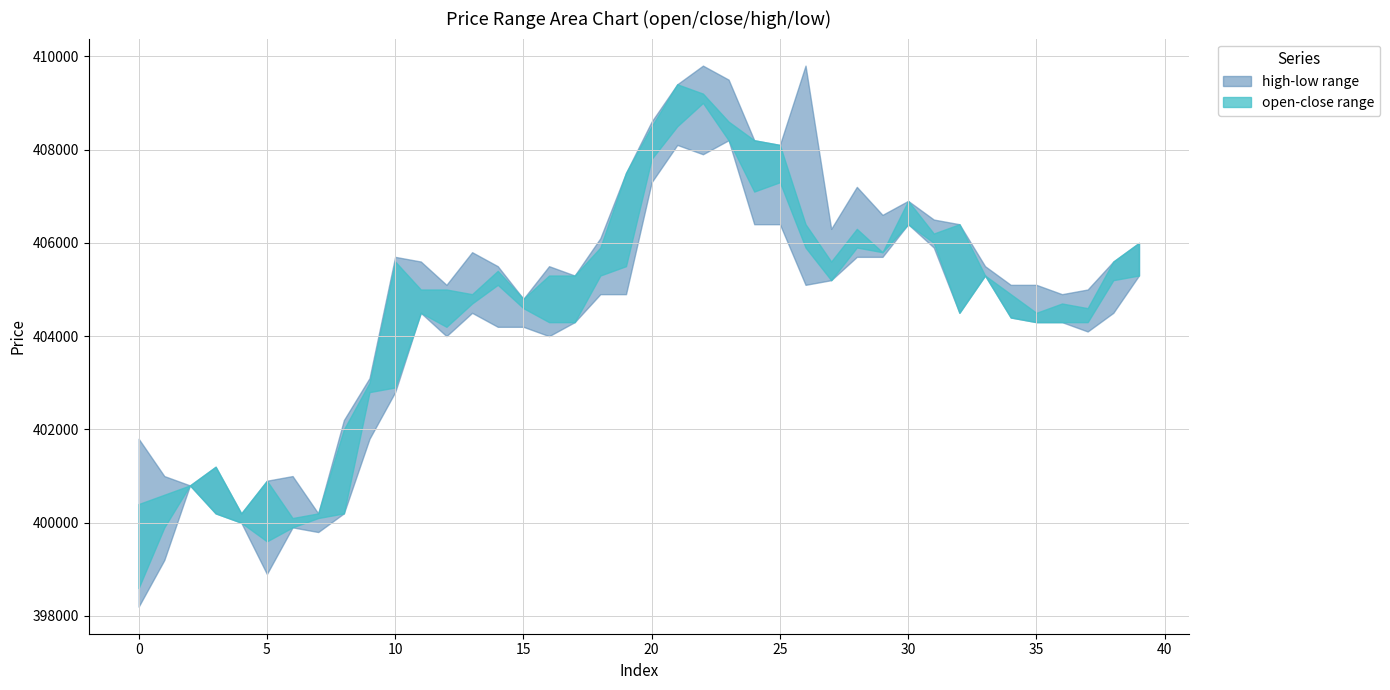

At which label is low closest to 403200?

10